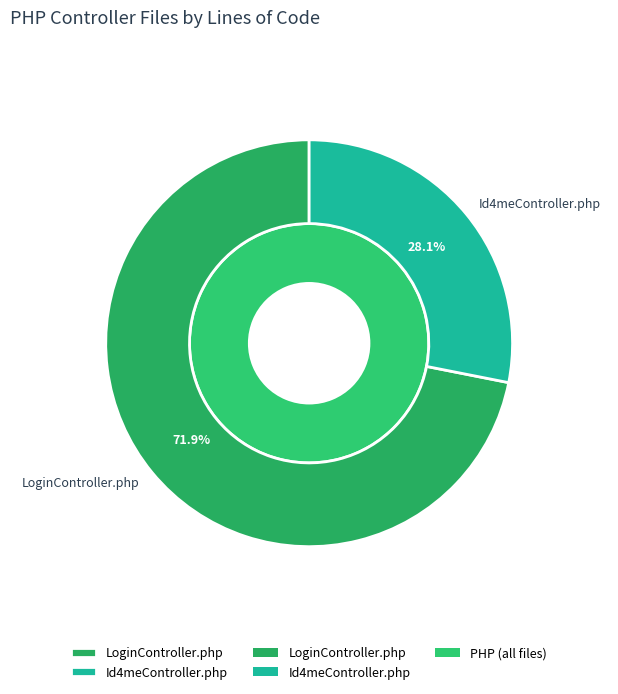

To the nearest percent, what is the difference between the Id4meController.php and LoginController.php slice percentages?

44%